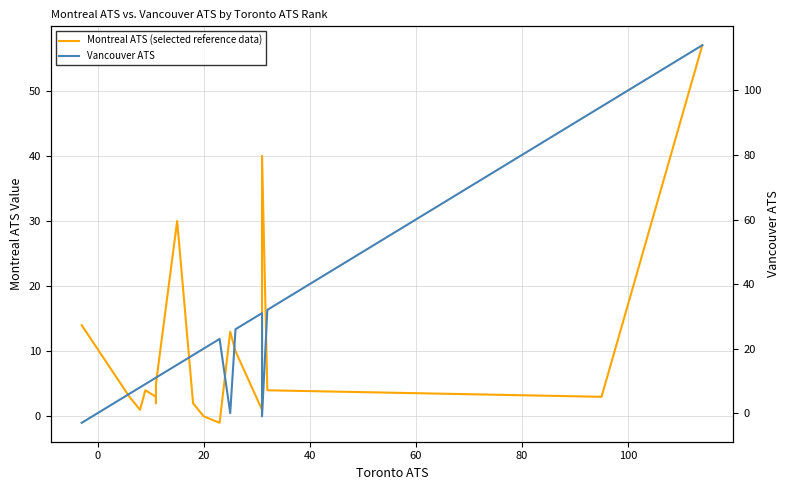

How many values in the Vancouver ATS series exceed 15?

8